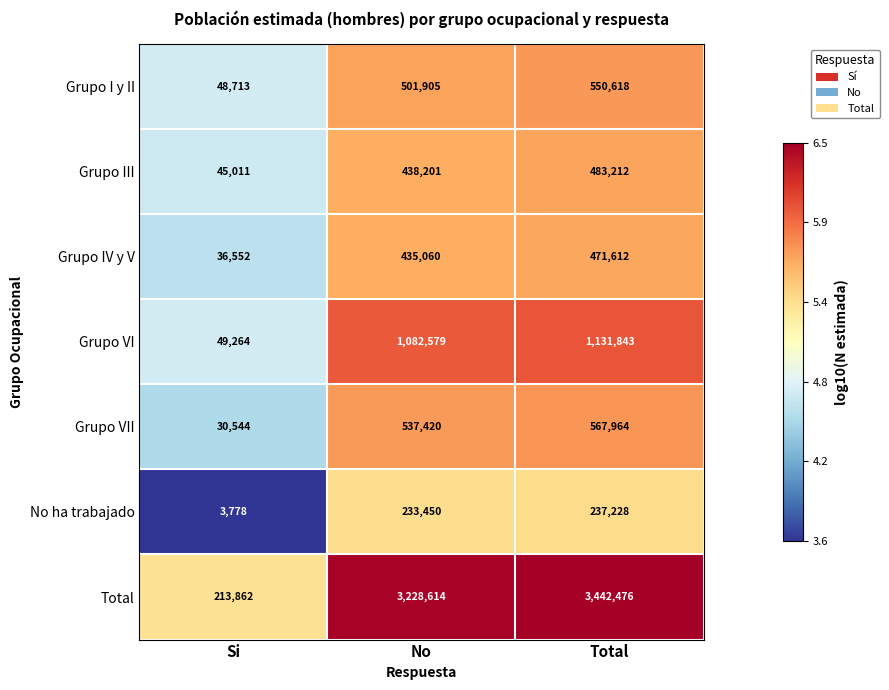

Which series has the widest spread of values?

Total